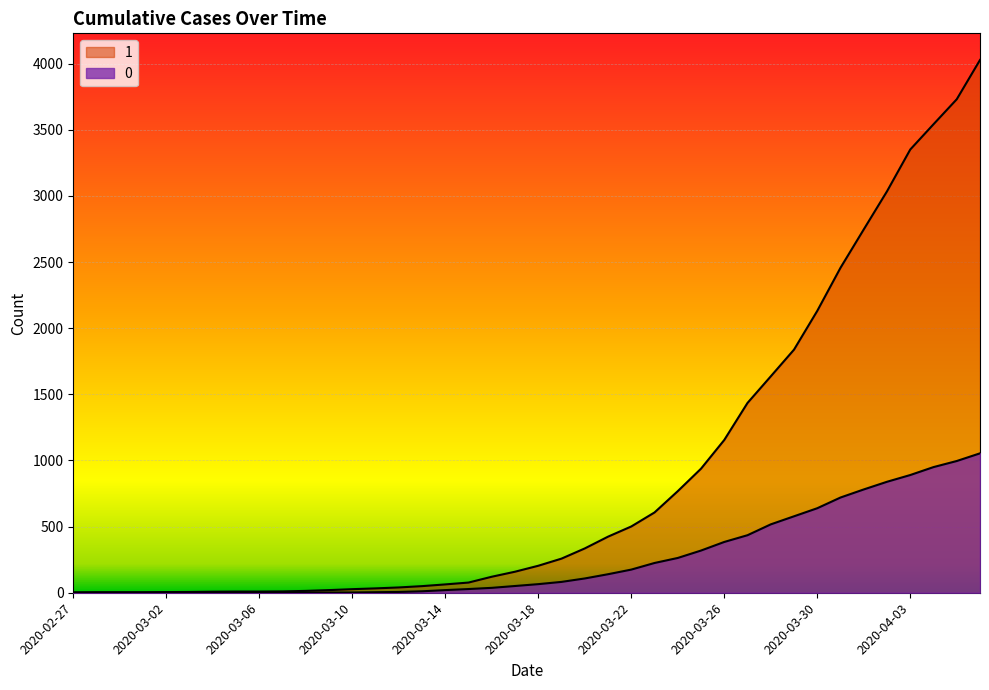

At which category does the chart reach its peak across all series?

2020-04-06